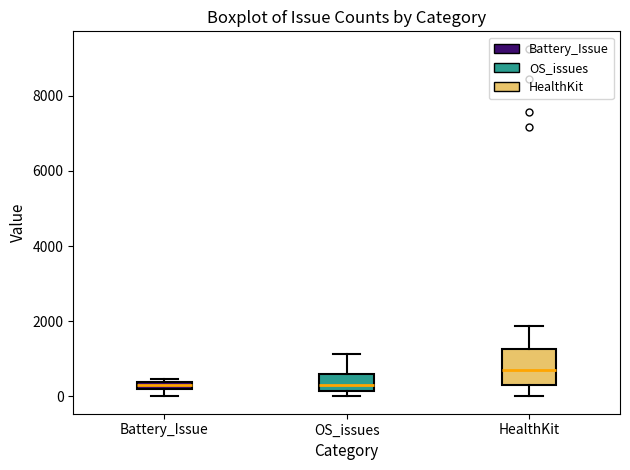

Comparing the boxes themselves (not the whiskers), which one is the tallest?

HealthKit